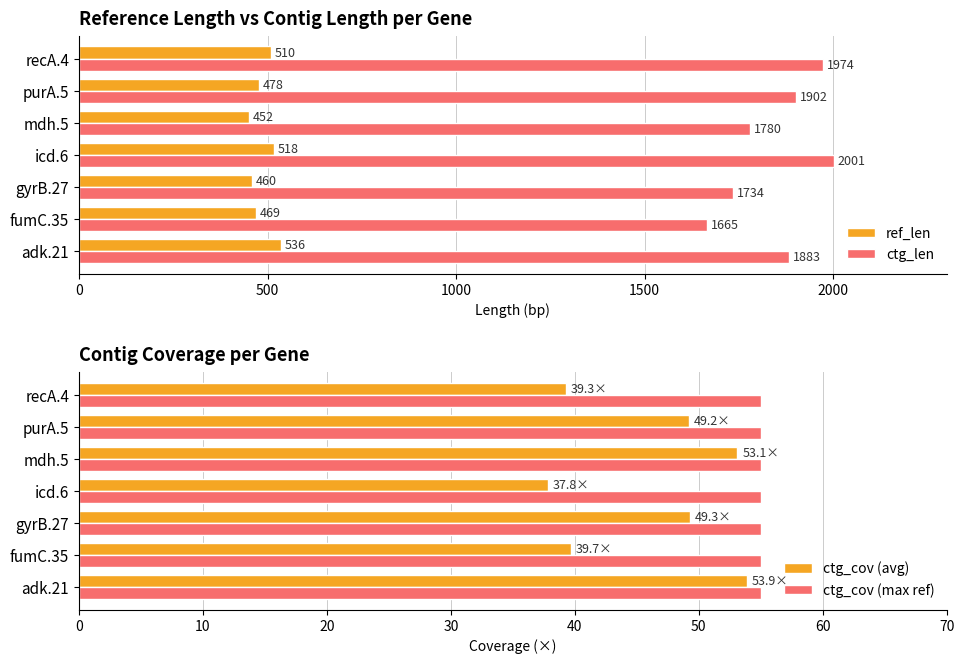

What is the approximate value of ref_len at fumC.35, to the nearest 10?

470